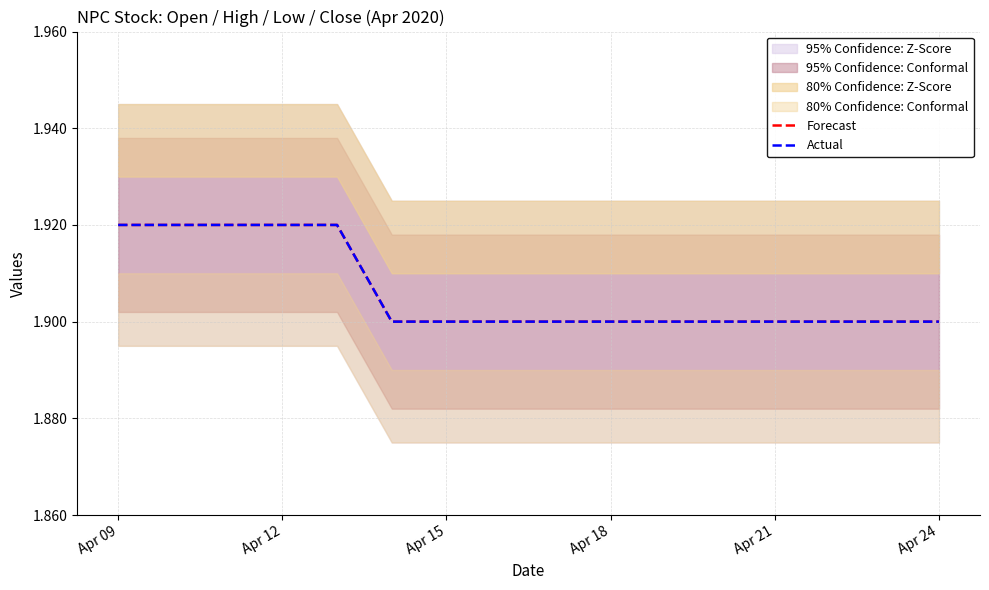

What is the sum of the Forecast values at Apr 12 and Apr 24?

3.8